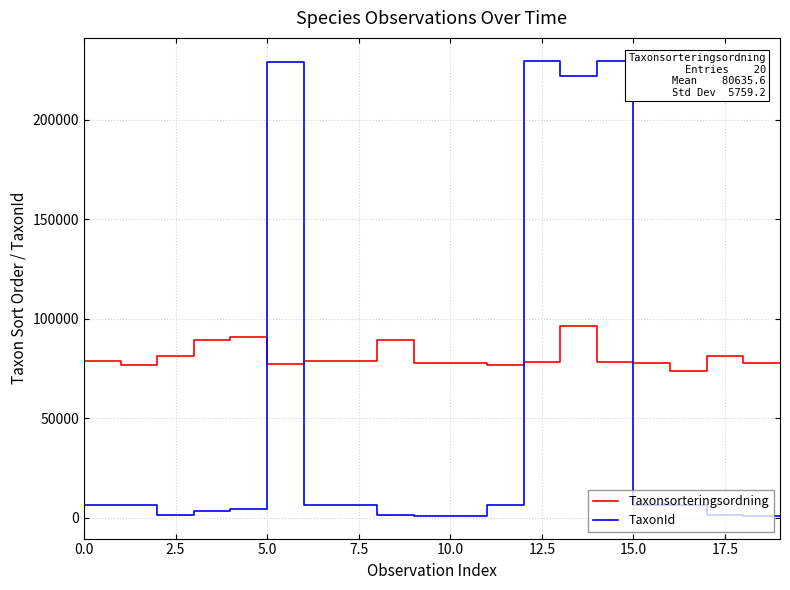

True or false: Taxonsorteringsordning and TaxonId intersect in this chart.

True